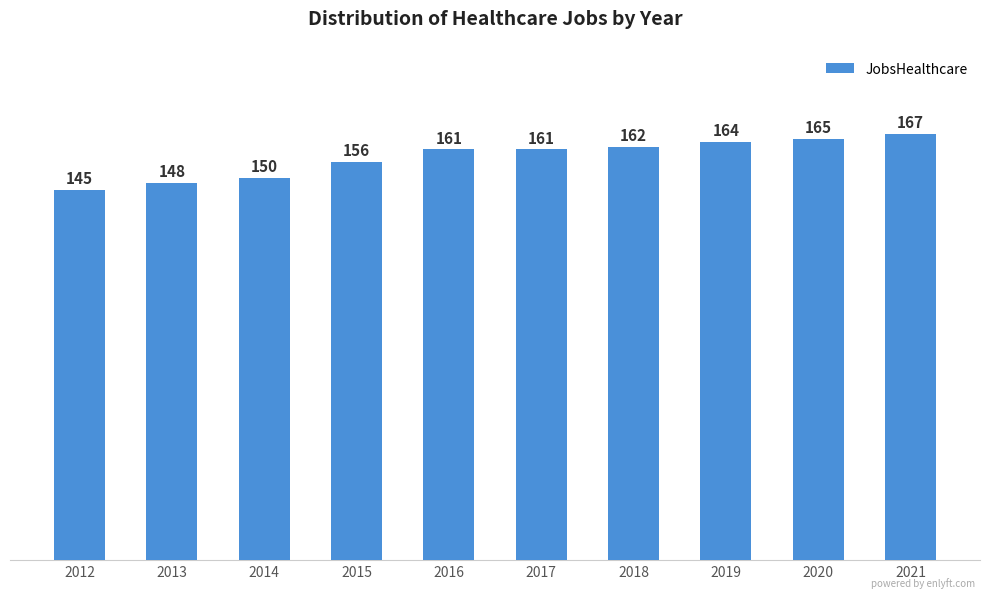

What is the difference between the second highest and second lowest values?

17